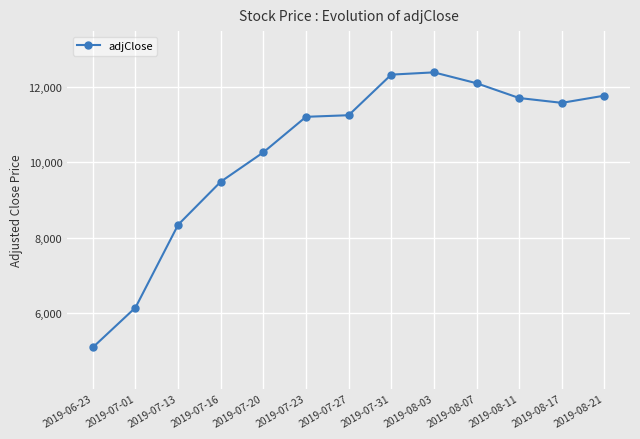

What is the sum of all values?

133700